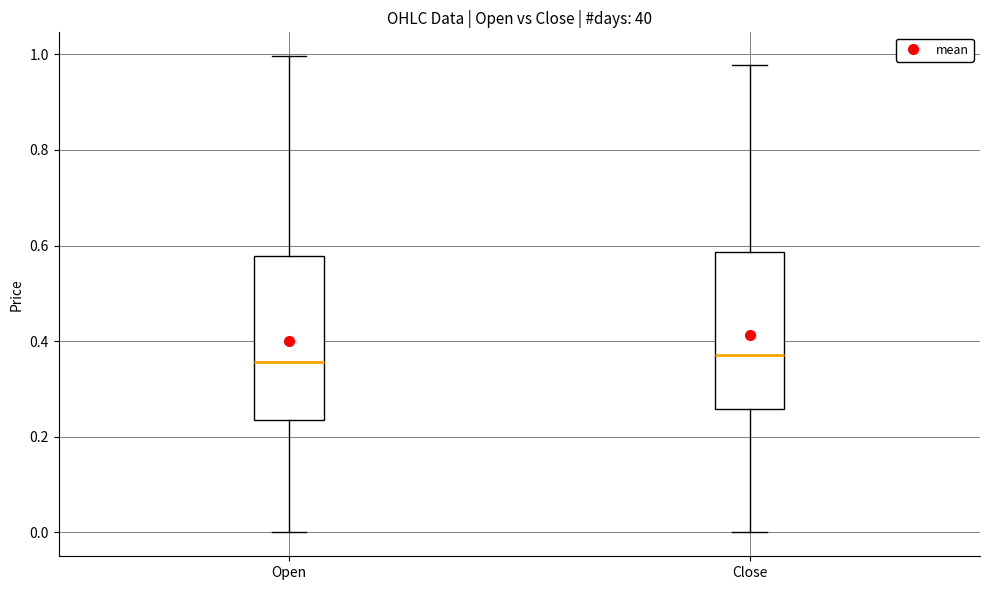

Reading left to right, read every box against the y-axis: the position of its median line, the range the box covers, and the ends of its whiskers. The values are not printed on the chart, so give them approximately, as read against the axis.

Open: median 0.36, box 0.24 to 0.58, whiskers 0.00 to 1.00
Close: median 0.38, box 0.26 to 0.58, whiskers 0.00 to 0.98